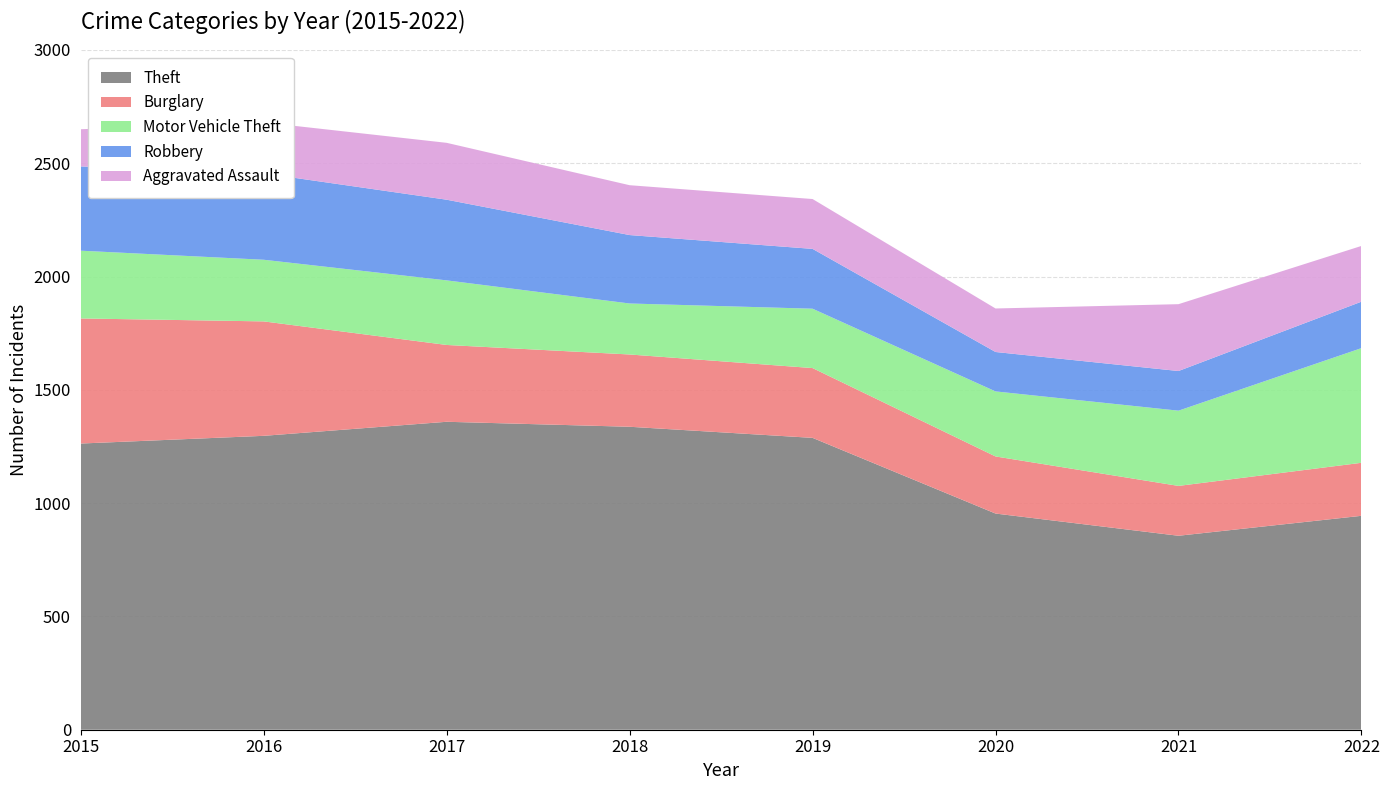

Reading left to right, what are all the values shown in this chart?

Theft: 2015=1263	2016=1297	2017=1359	2018=1337	2019=1288	2020=954	2021=856	2022=944
Burglary: 2015=552	2016=505	2017=339	2018=319	2019=308	2020=252	2021=220	2022=234
Motor Vehicle Theft: 2015=299	2016=272	2017=285	2018=225	2019=262	2020=287	2021=332	2022=506
Robbery: 2015=372	2016=381	2017=356	2018=302	2019=264	2020=174	2021=175	2022=205
Aggravated Assault: 2015=164	2016=225	2017=251	2018=220	2019=220	2020=192	2021=295	2022=246